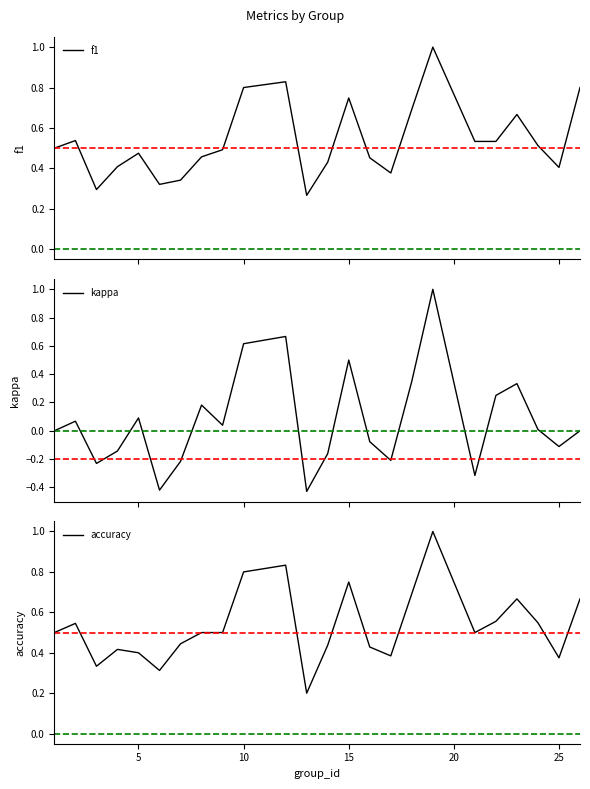

Which series has the widest spread of values?

kappa